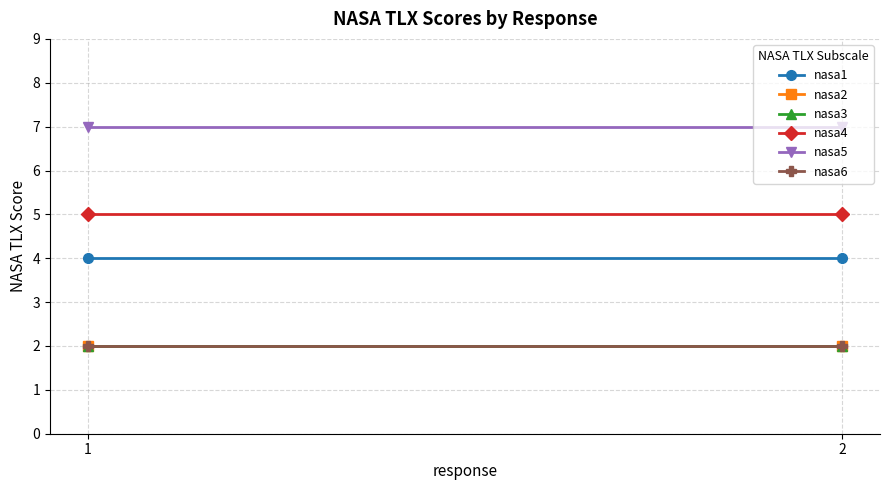

Reading left to right, list all the values displayed in this chart.

nasa1: 1=4	2=4
nasa2: 1=2	2=2
nasa3: 1=2	2=2
nasa4: 1=5	2=5
nasa5: 1=7	2=7
nasa6: 1=2	2=2